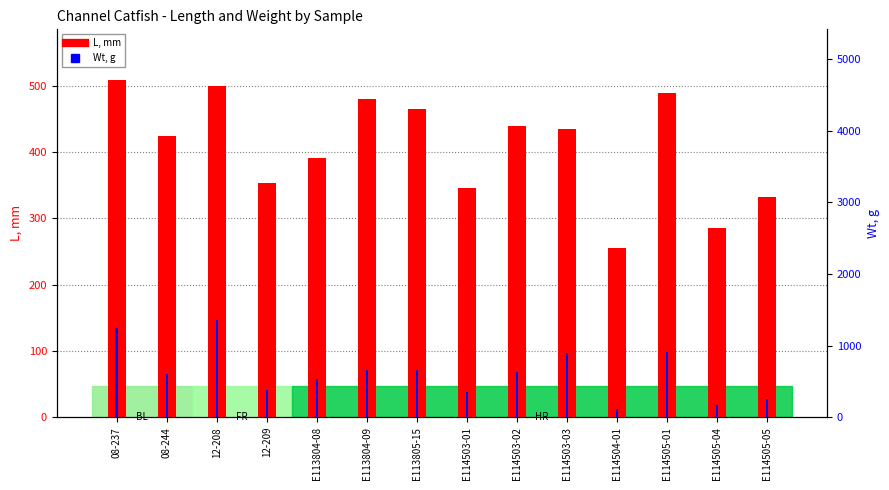

What position from the right is E113804-08?

10